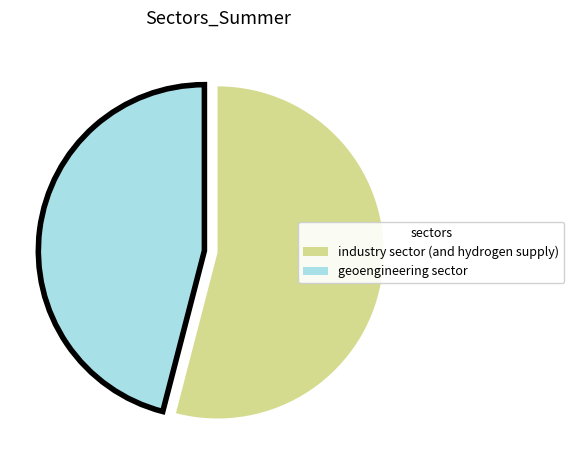

True or false: industry sector (and hydrogen supply) accounts for 54% of the total.

True